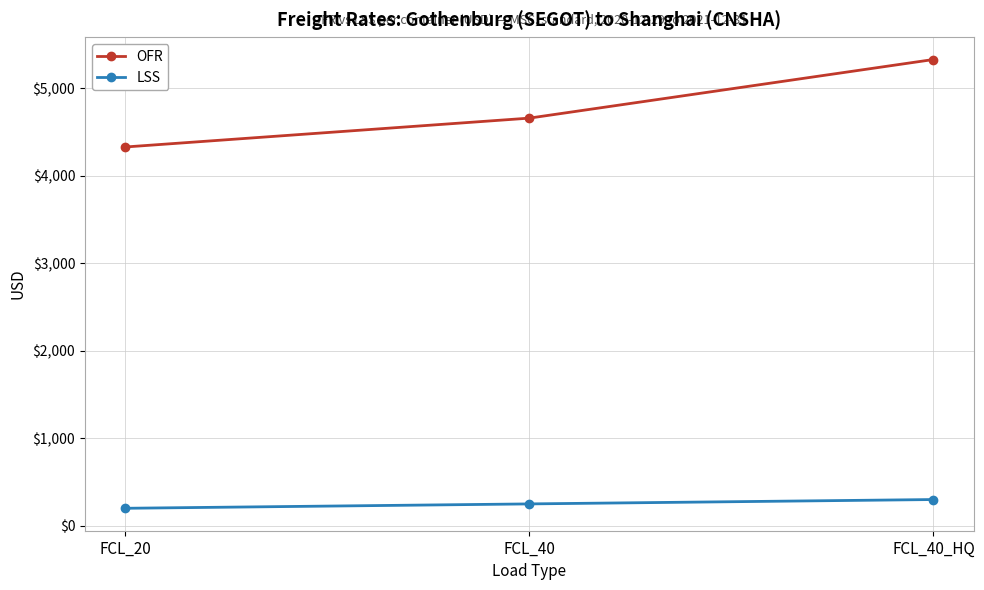

Between FCL_40 and FCL_40_HQ, which series saw the biggest shift?

OFR